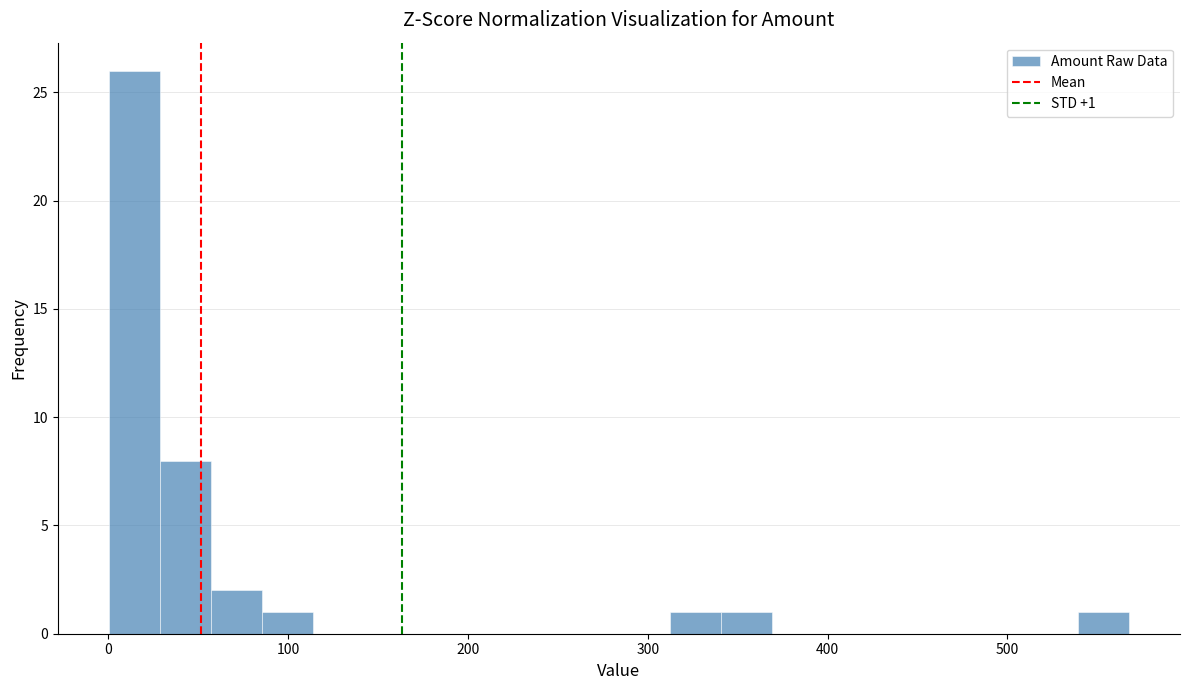

Around what value on the x-axis is the tallest bar? Give the approximate position of its centre, as read against the axis.

10